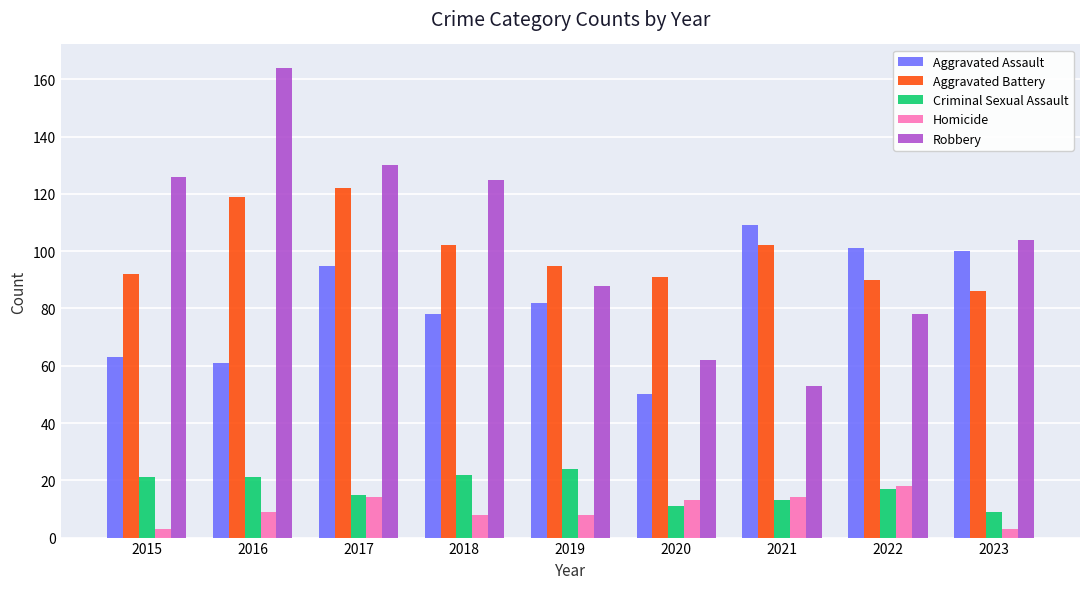

Which series has the largest range (max minus min)?

Robbery